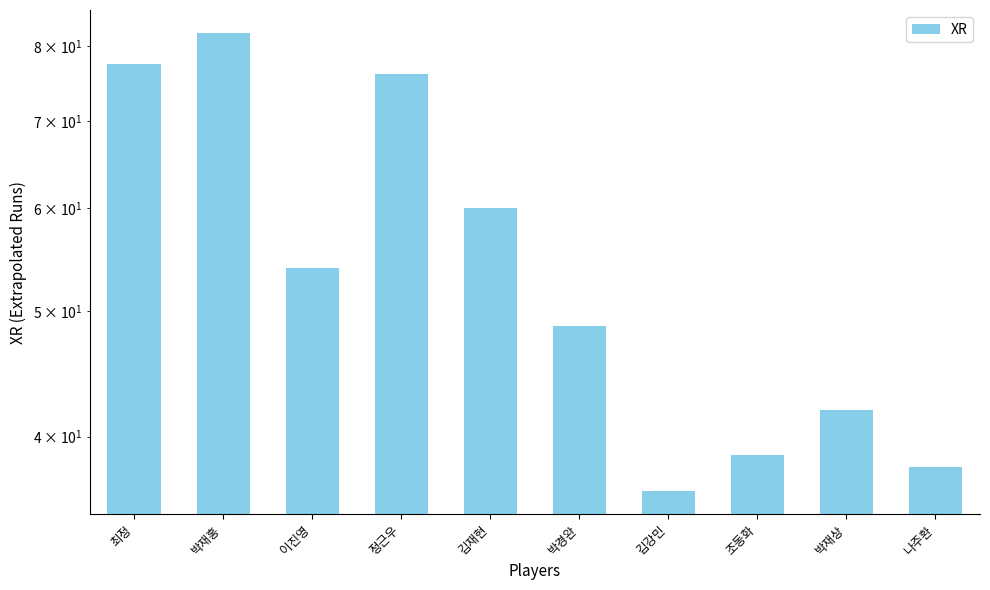

What is the label of the 10th bar from the left?

나주환